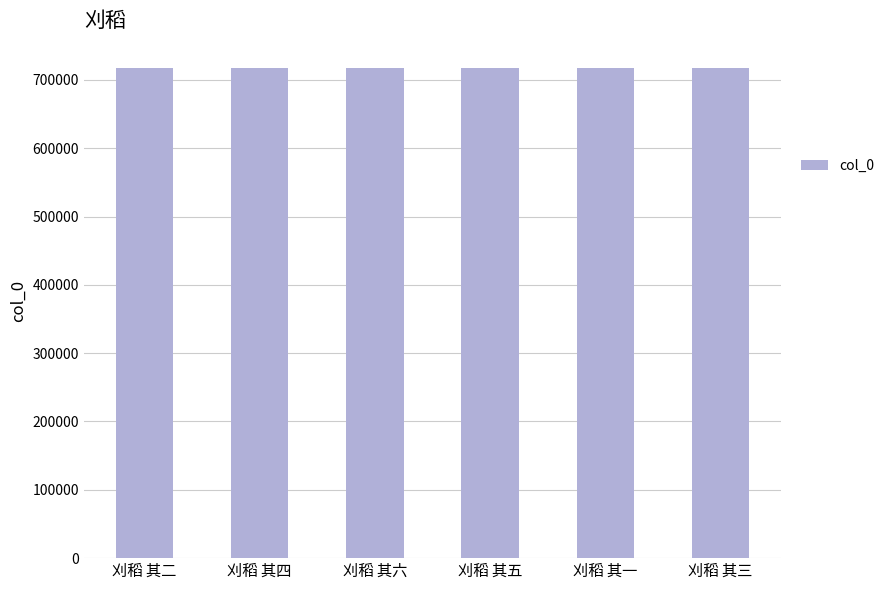

What is the label of the 3rd bar from the left?

刈稻 其六